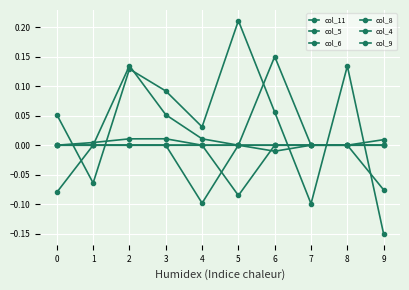

What is the value of the col_4 point at the 7th from the left?

0.2